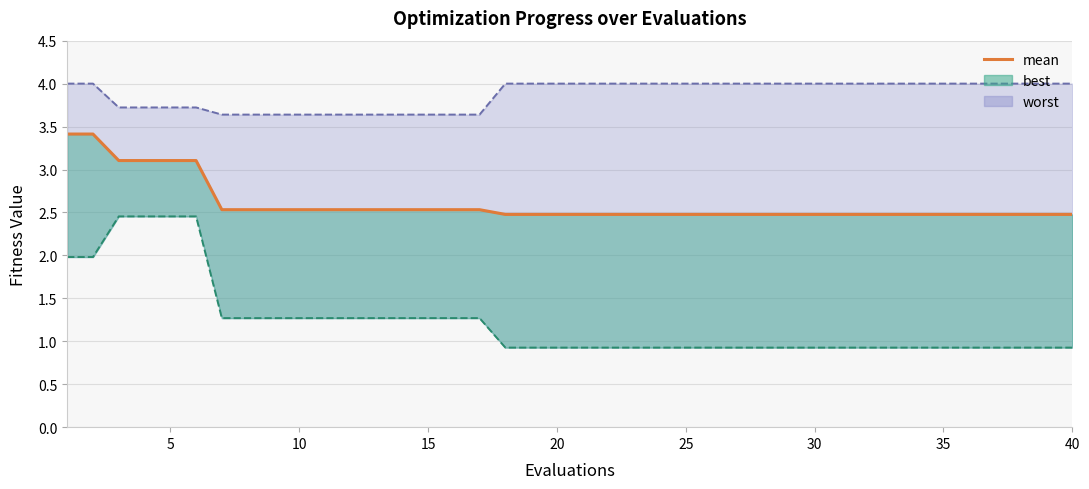

The chart shows a value of 3.6 at 23. True or false?

False